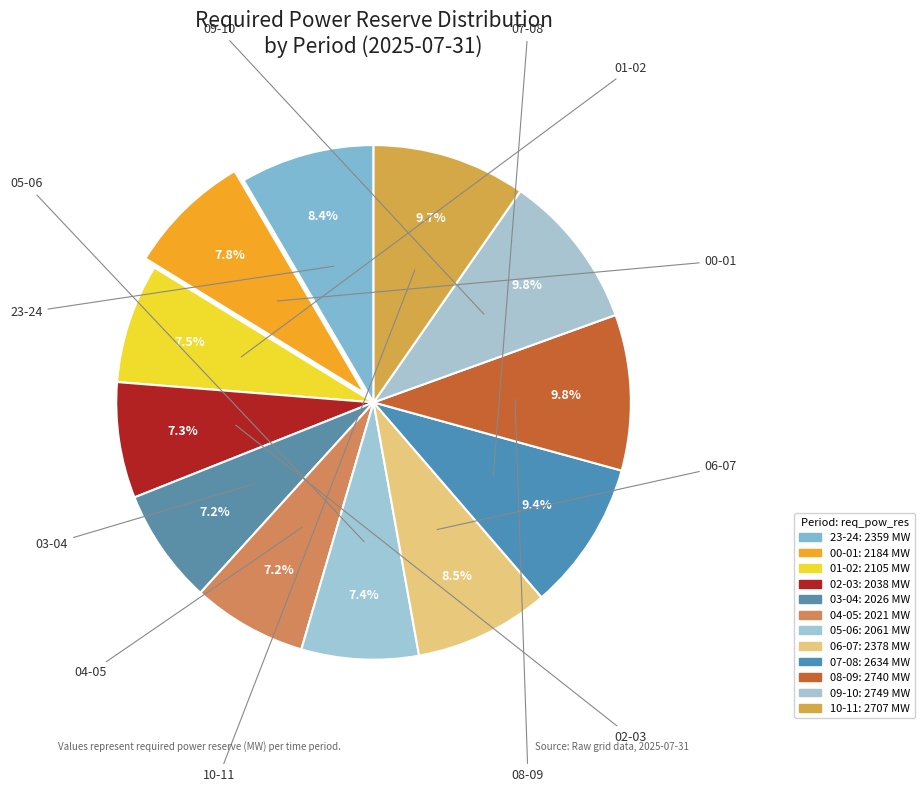

Is the sum of 09-10 and 07-08 greater than half?

No